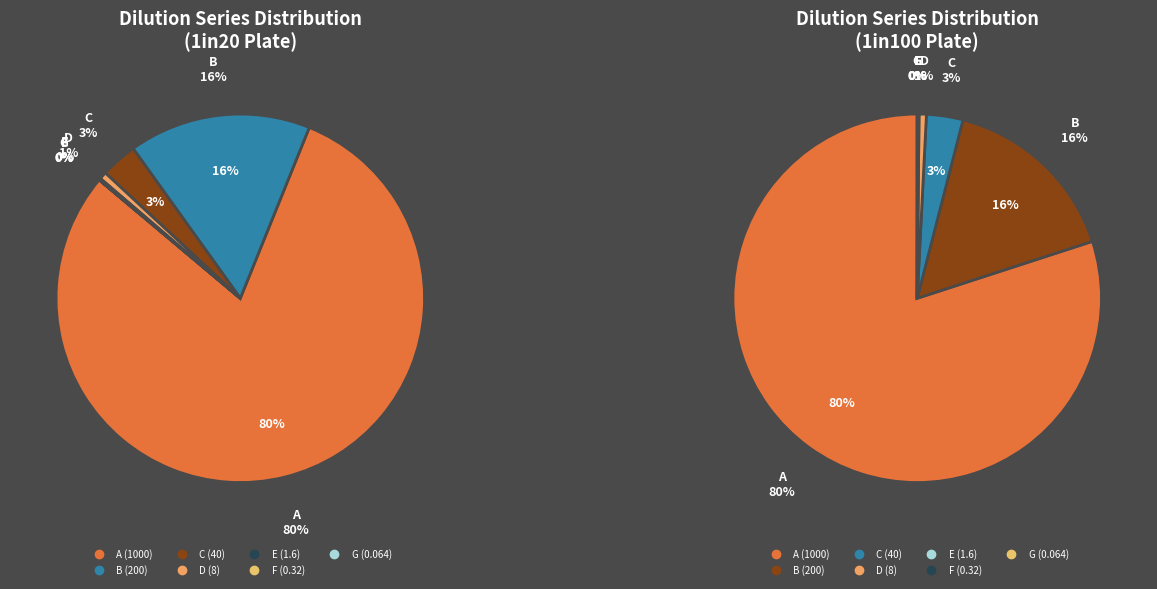

To the nearest percent, what percentage of the pie is A (1000)?

80%